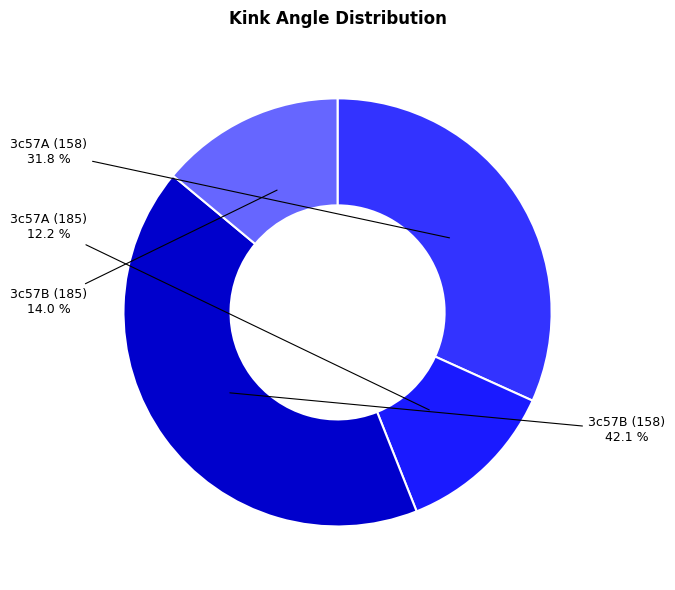

What is the smallest slice in the pie chart?

3c57A (185)